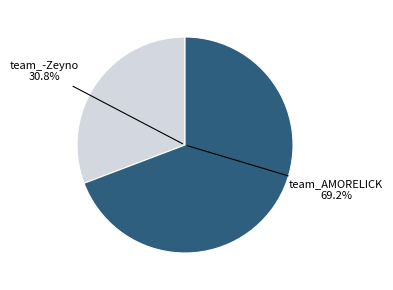

Rank the categories by value from highest to lowest.

team_AMORELICK, team_-Zeyno